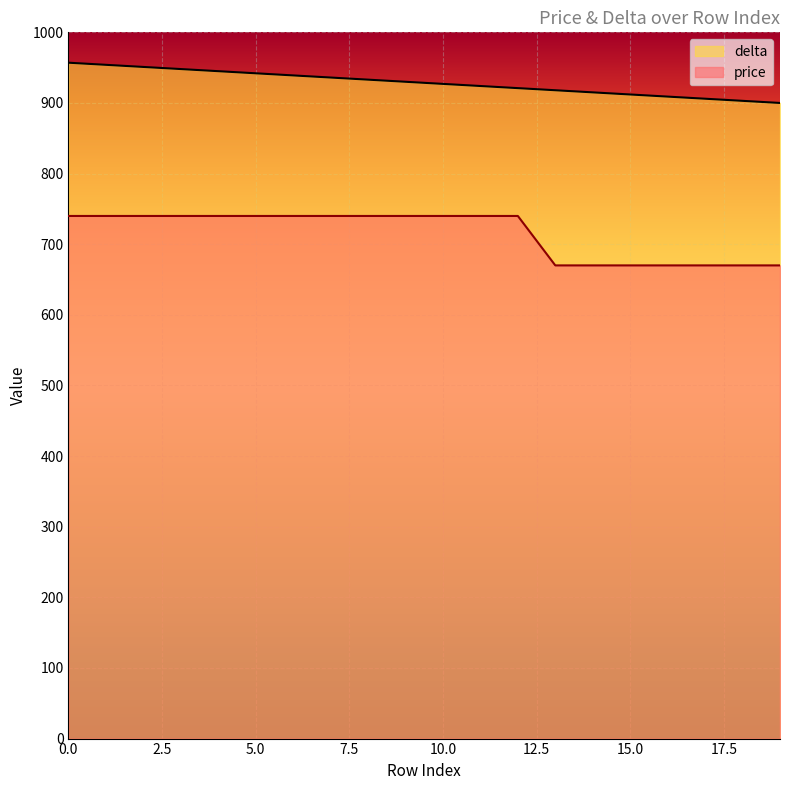

The value of delta at 7 is 1652. True or false?

False